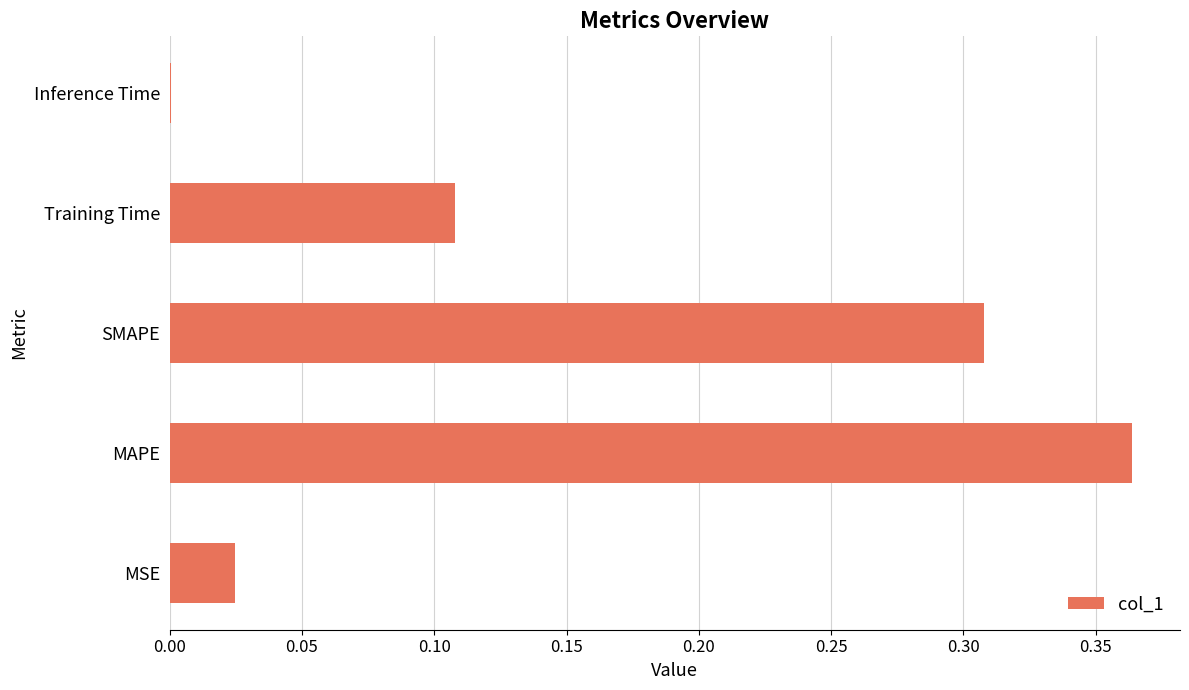

Is it true that the value at Training Time is 0.2?

False